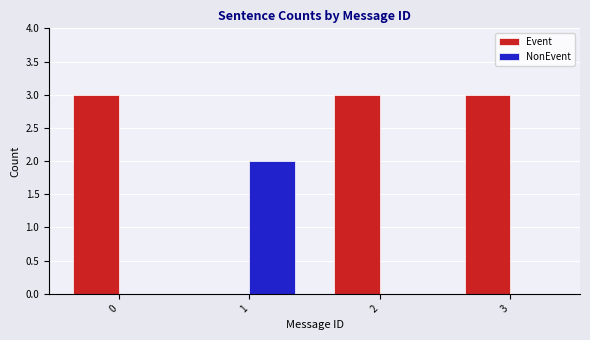

True or false: Event has a value of 3 at 0.

True